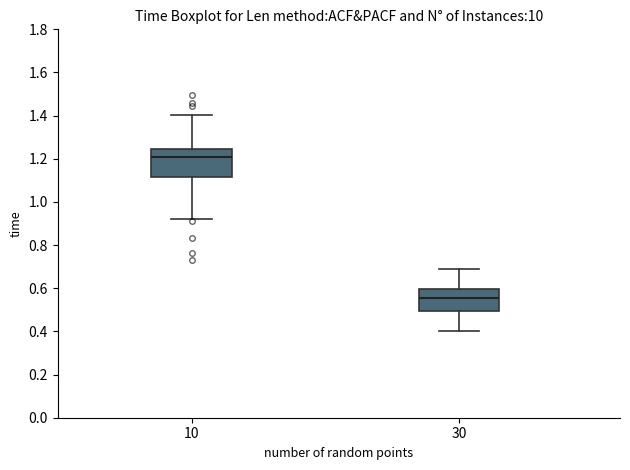

Which box has the highest median line?

10